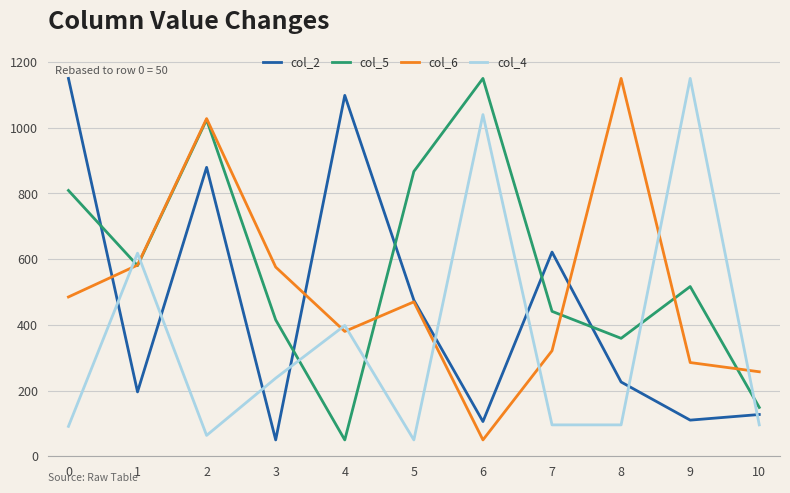

What is the approximate value of col_6 at 1?

581.9